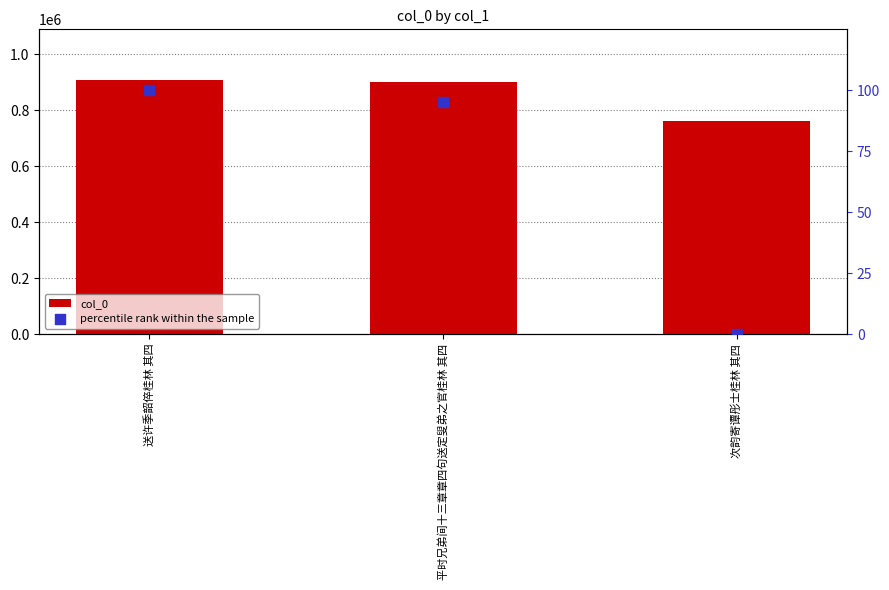

Which series has the largest Y range (max minus min)?

col_0